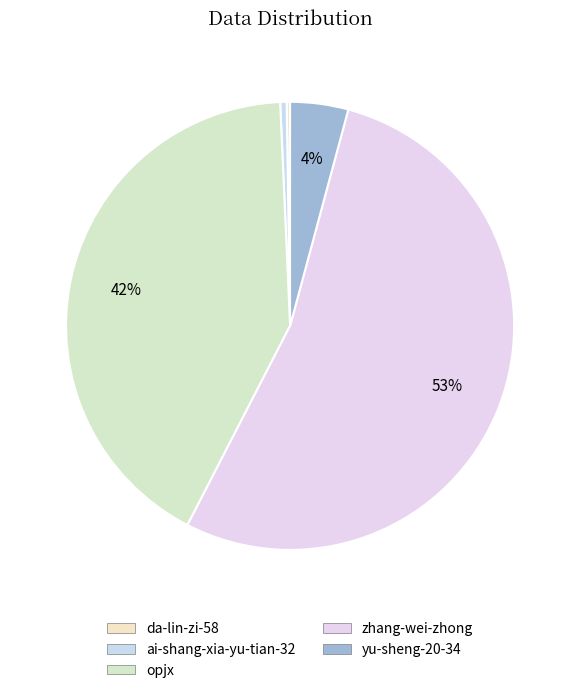

True or false: zhang-wei-zhong accounts for 46% of the total.

False